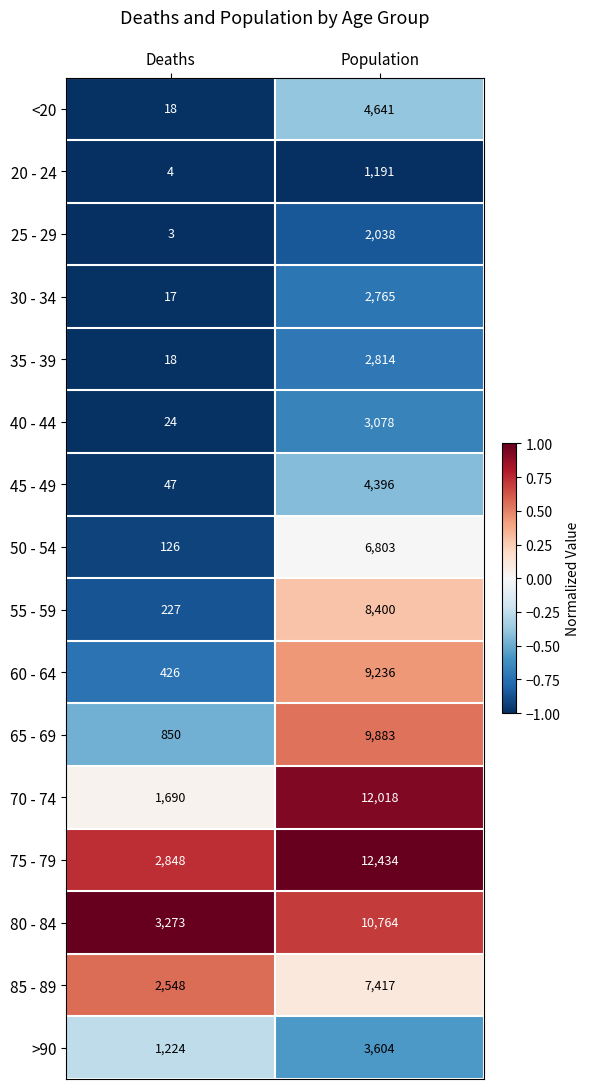

Which category has the lowest value across all series?

Deaths